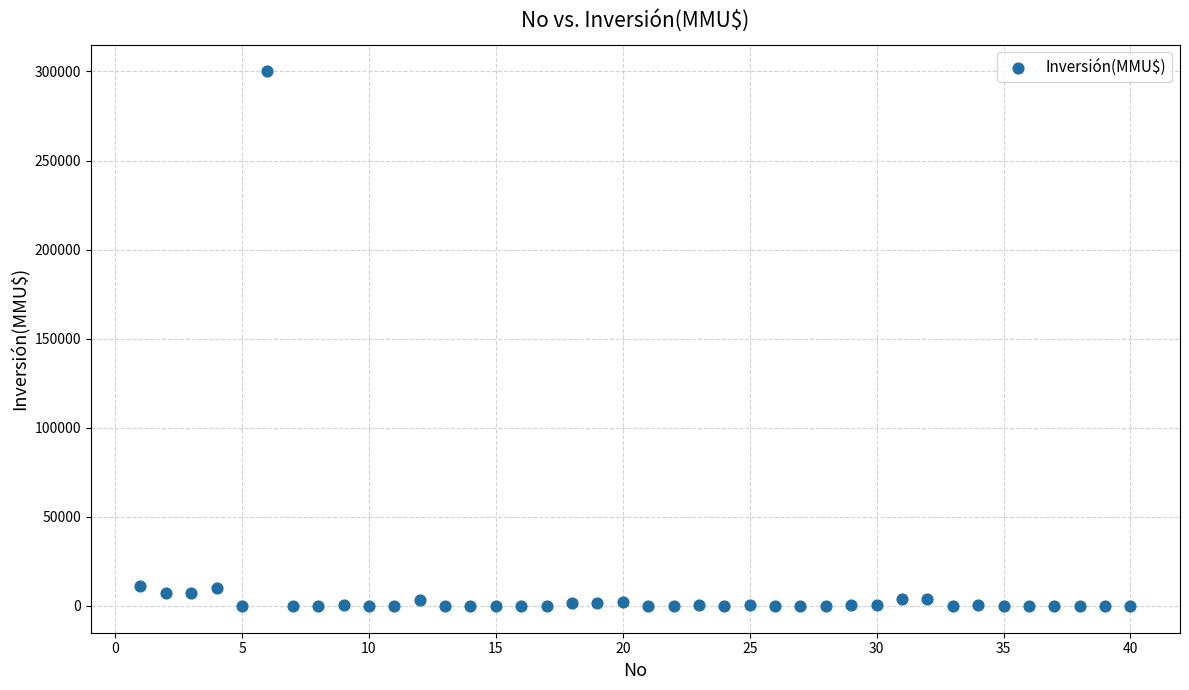

What is the range of Y values (max minus min)?

300000